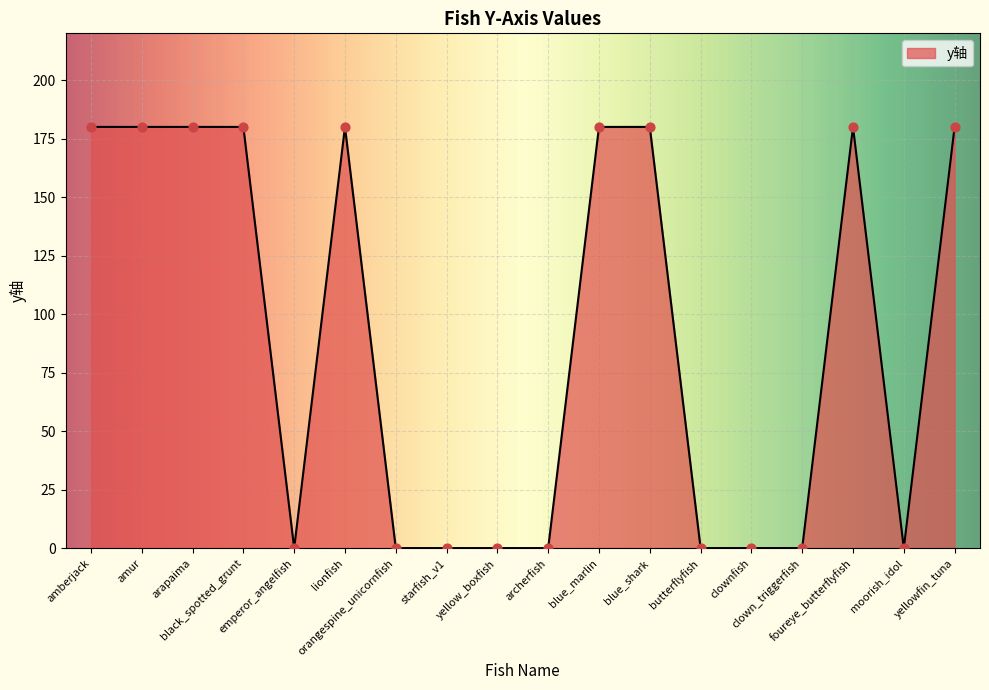

Which has a higher value, butterflyfish or foureye_butterflyfish?

foureye_butterflyfish